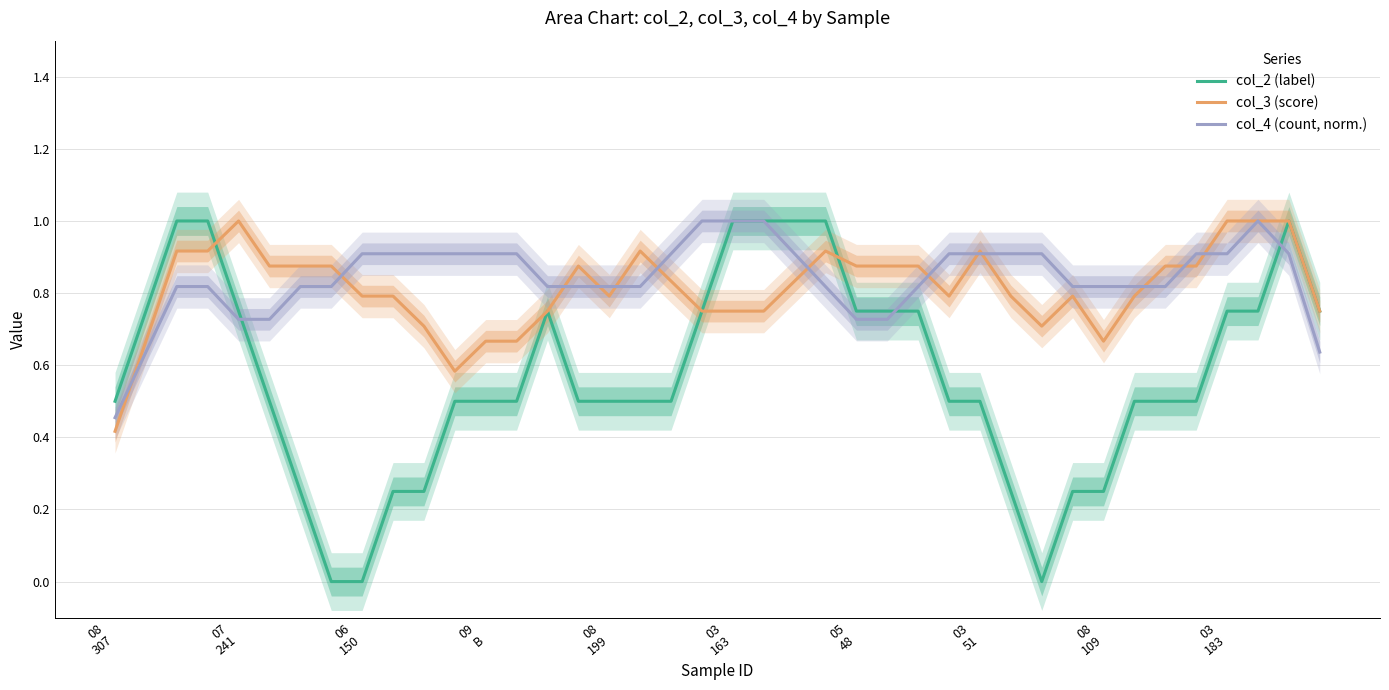

What is the maximum value for col_4 (count, norm.)?

1.0